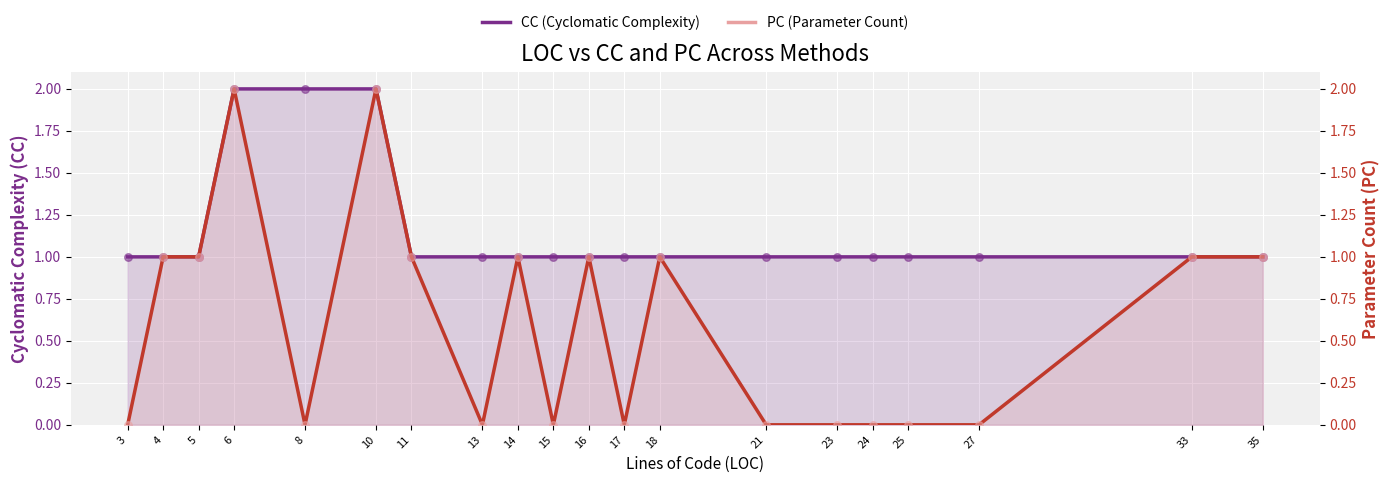

What is the total value across all series at 17?

1